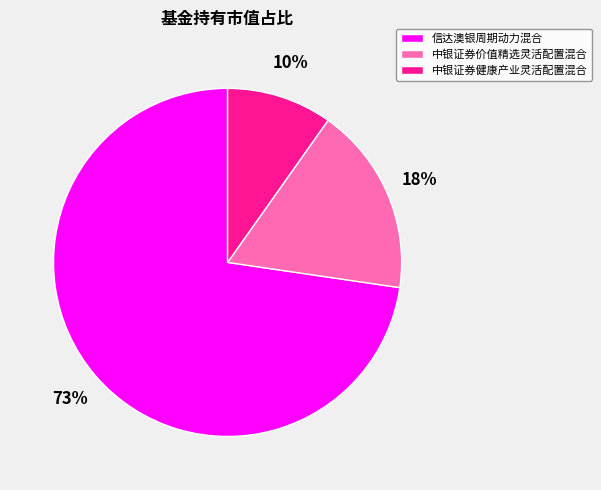

Does any single category account for the majority?

Yes